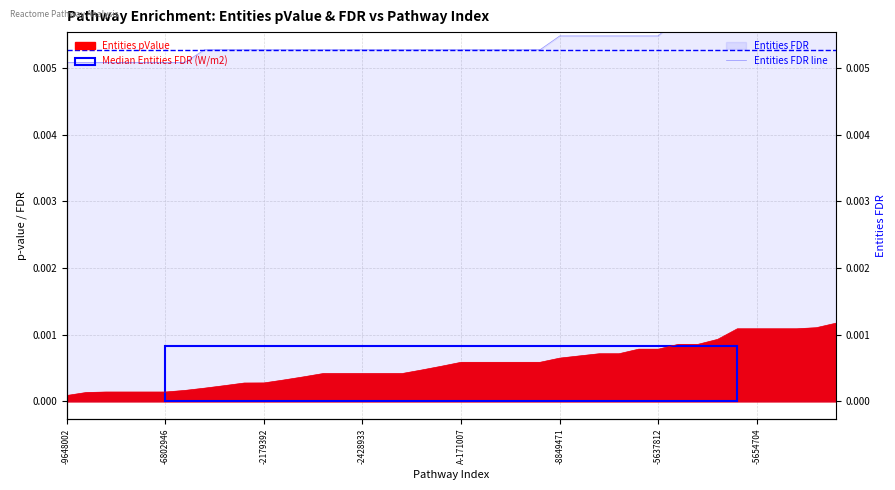

What is the sum of all values?

0.2